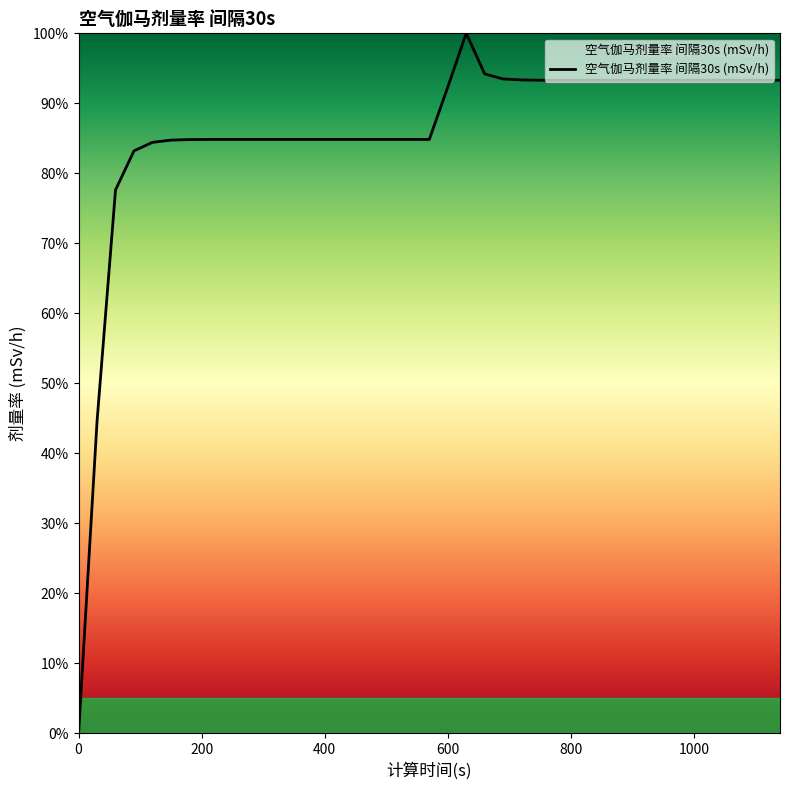

What is the difference between the maximum and minimum values?

100.0